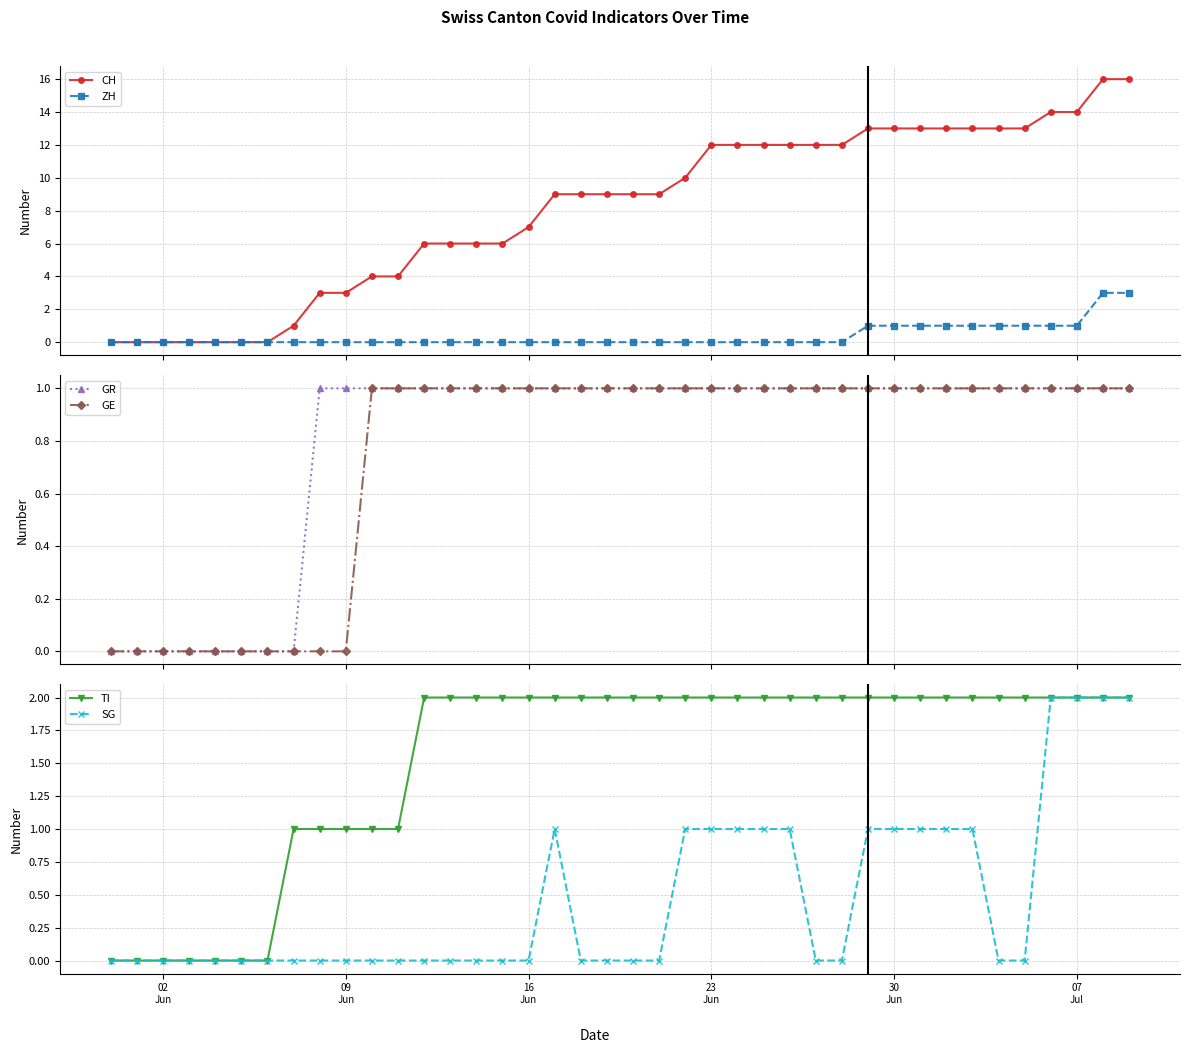

What is the value of the CH point at the 32nd from the left?

13